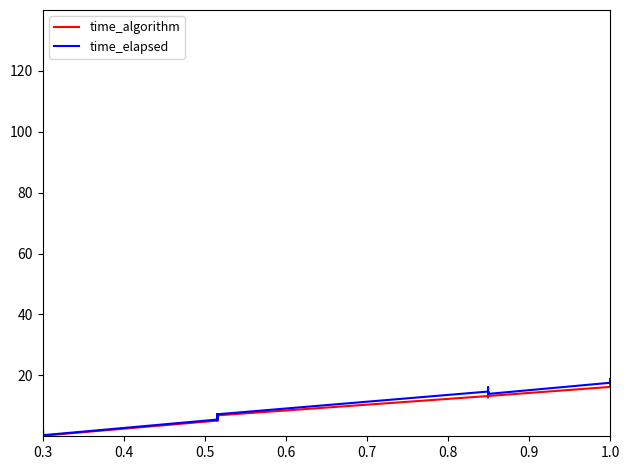

In time_algorithm, how many points are higher than both neighbors (excluding endpoints)?

16